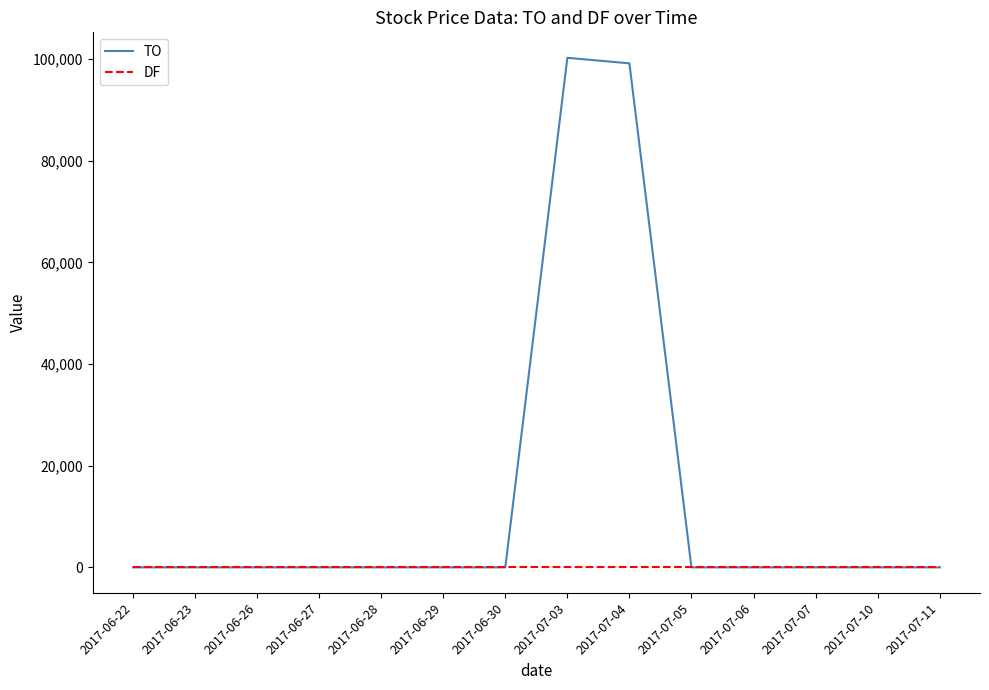

Where is TO nearest to the value 50140?

2017-07-04